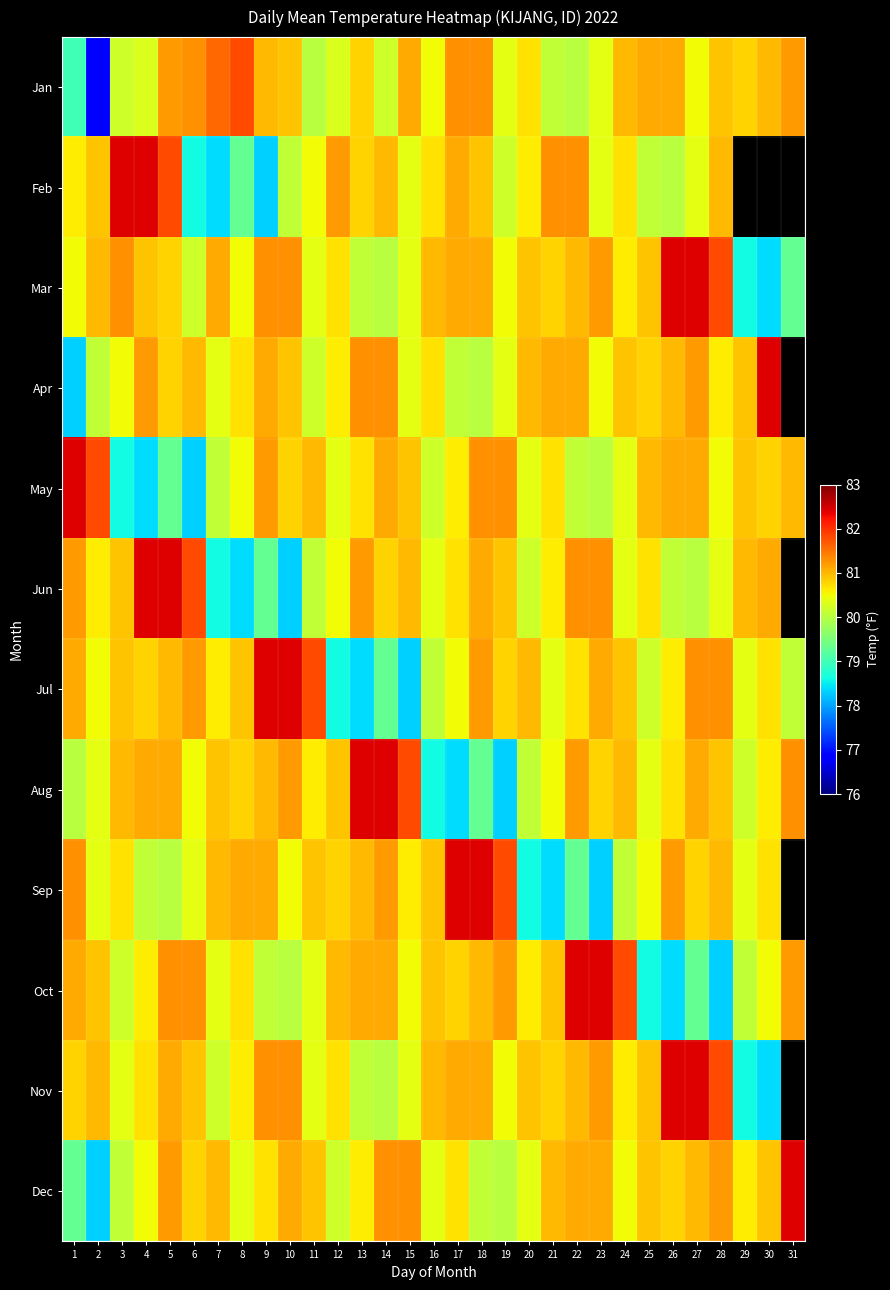

What is the total value across all series at 6?

966.3